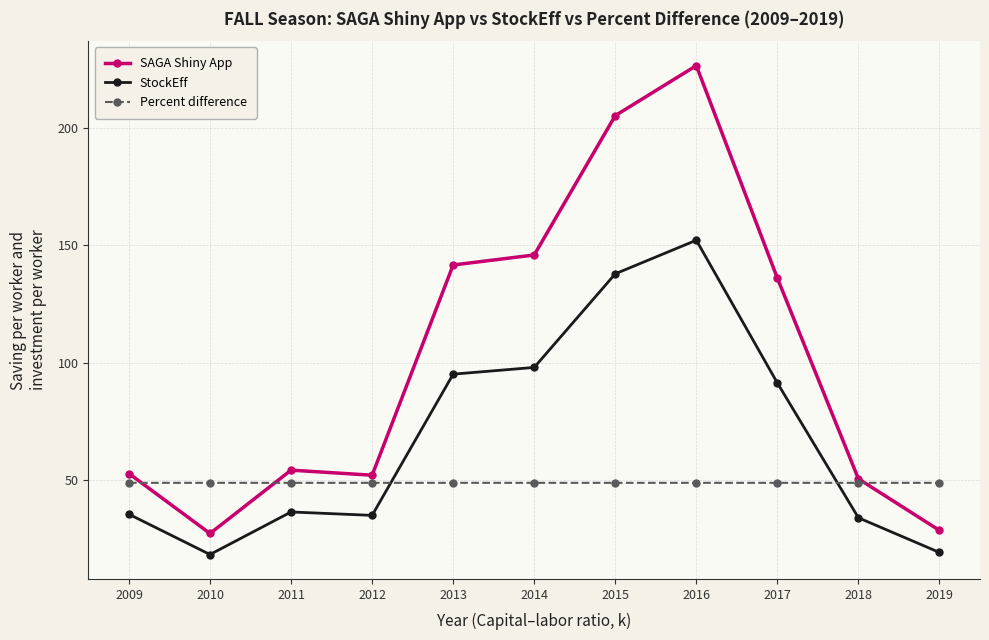

How many times do Percent difference and StockEff cross each other?

2